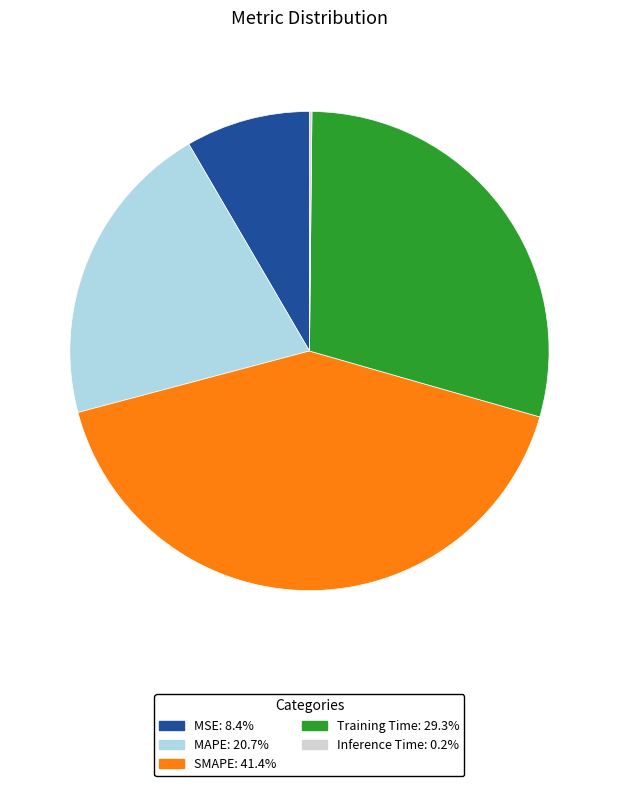

What is the largest slice in the pie chart?

SMAPE